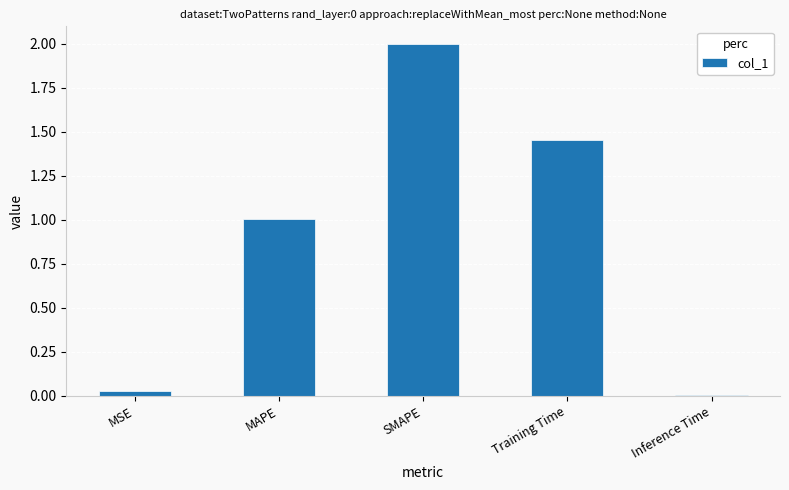

At which category does the chart reach its minimum across all series?

Inference Time